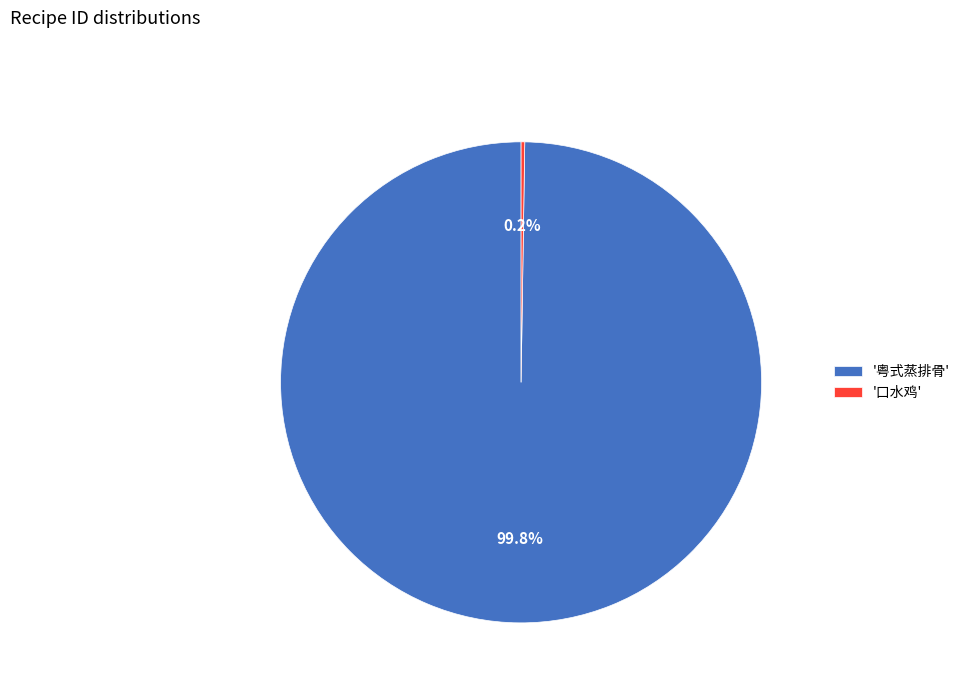

What percentage is NOT represented by '粤式蒸排骨'?

0.2%